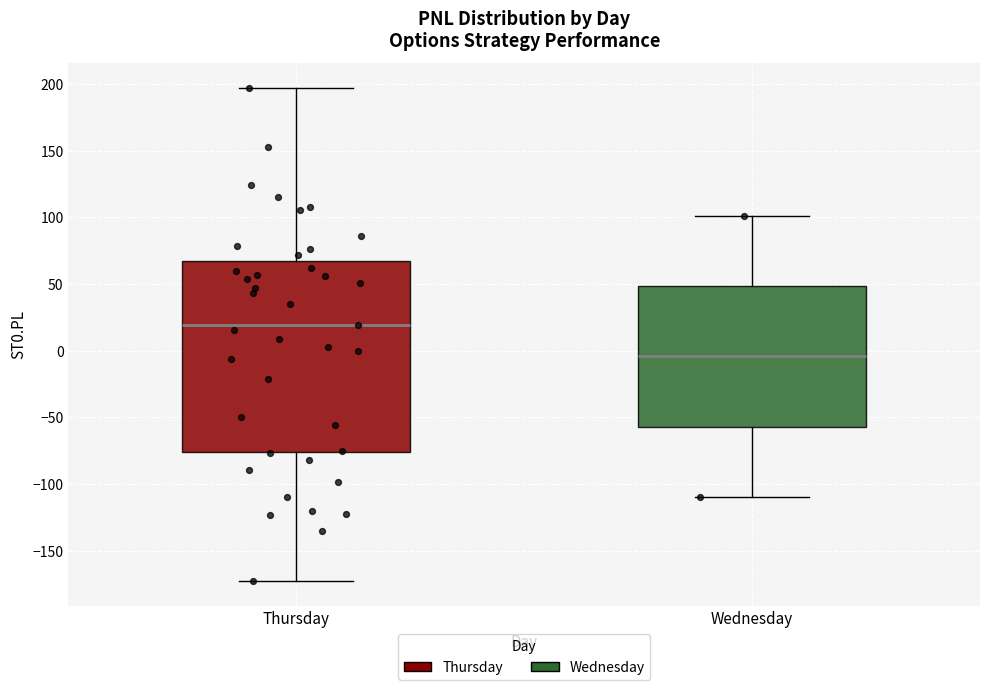

Which box's median line is the highest?

Thursday